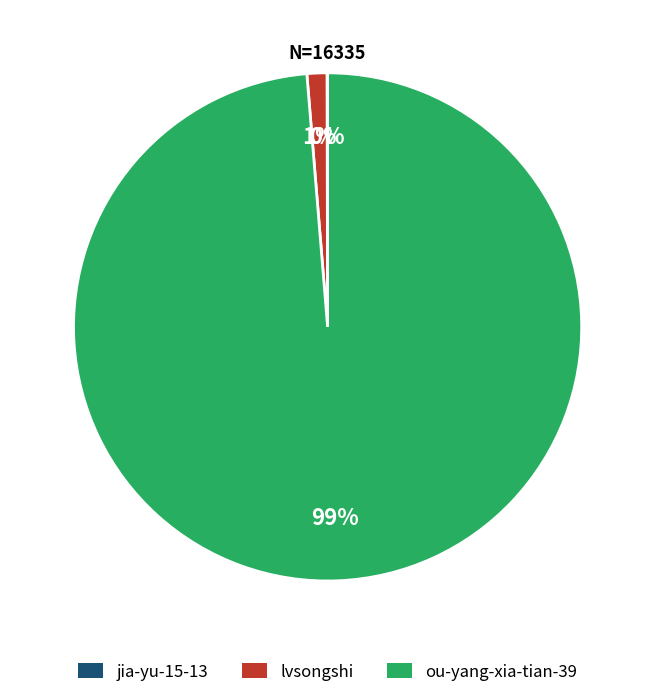

Which category has the biggest portion of the pie?

ou-yang-xia-tian-39